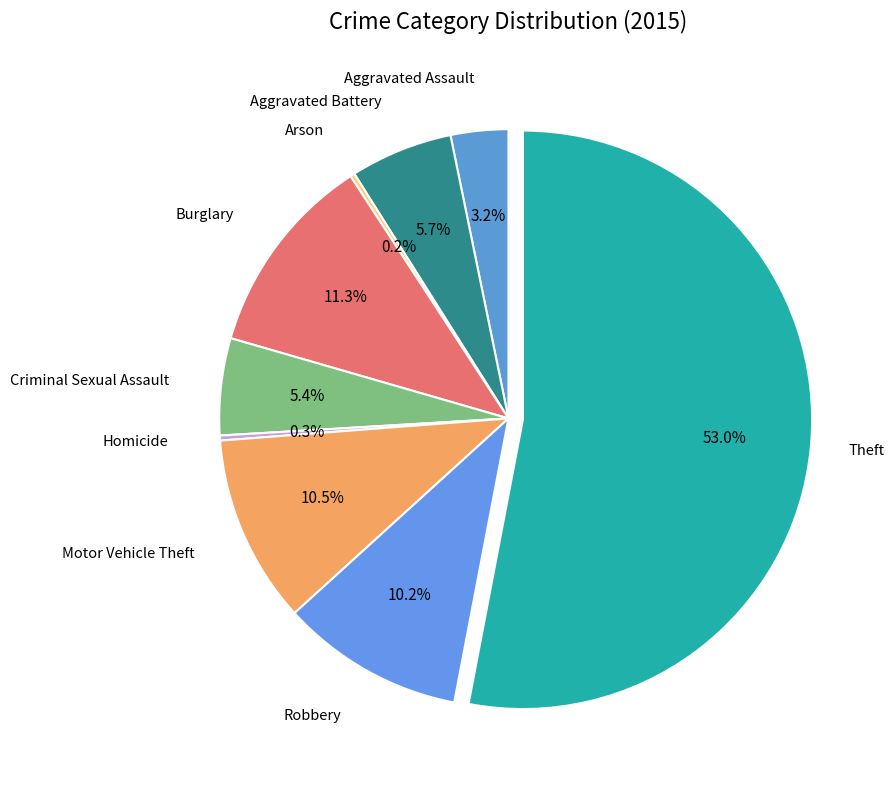

Combined, do Theft and Aggravated Battery account for over 50%?

Yes